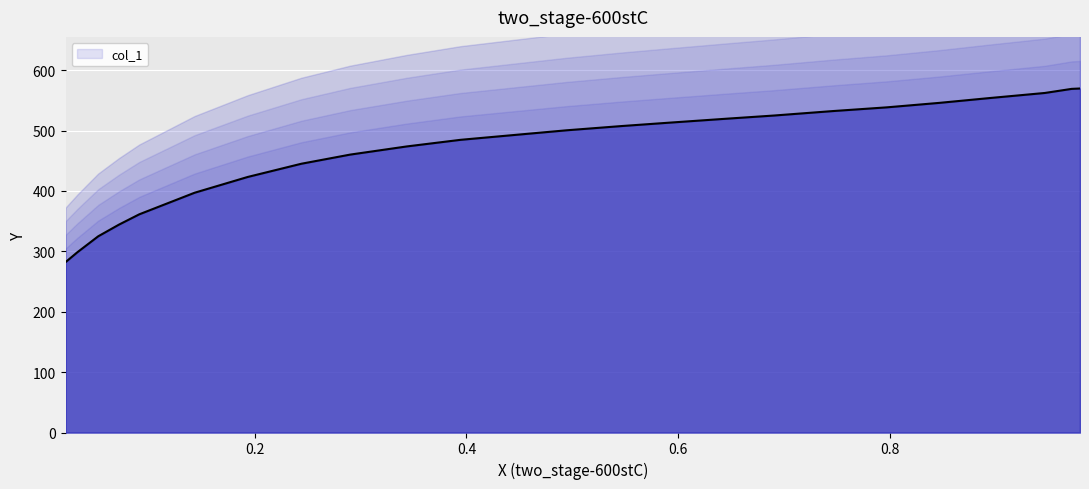

True or false: the data has more than 1 interior local peaks.

False